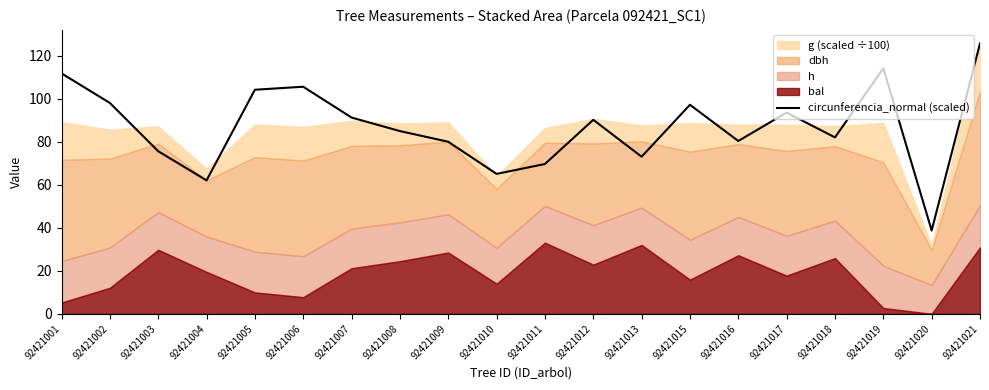

How many interior local peaks (higher than both neighbors) does the data have?

5